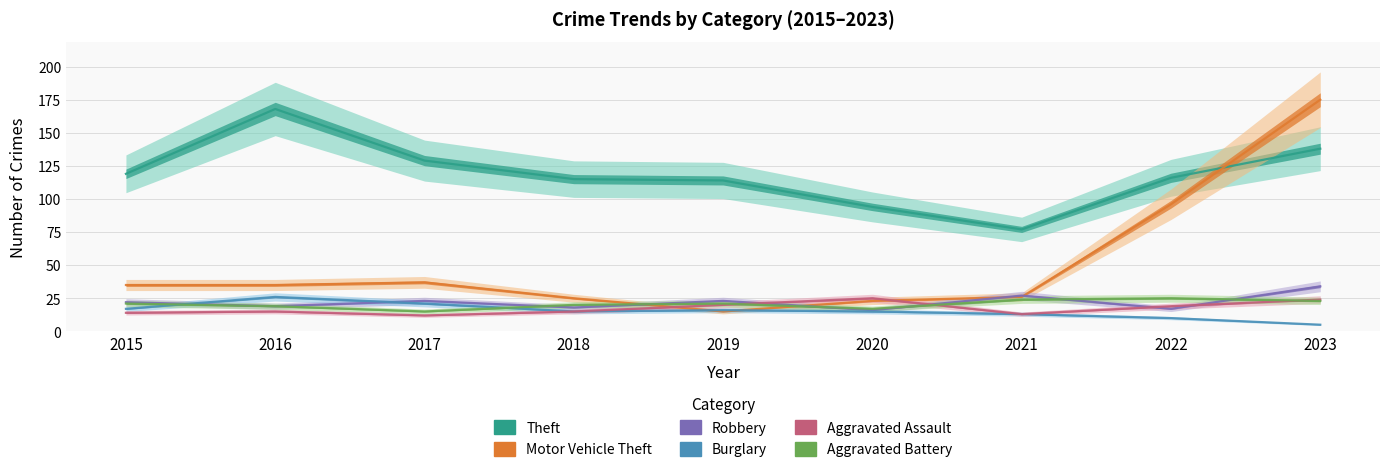

Which series has the largest range (max minus min)?

Motor Vehicle Theft